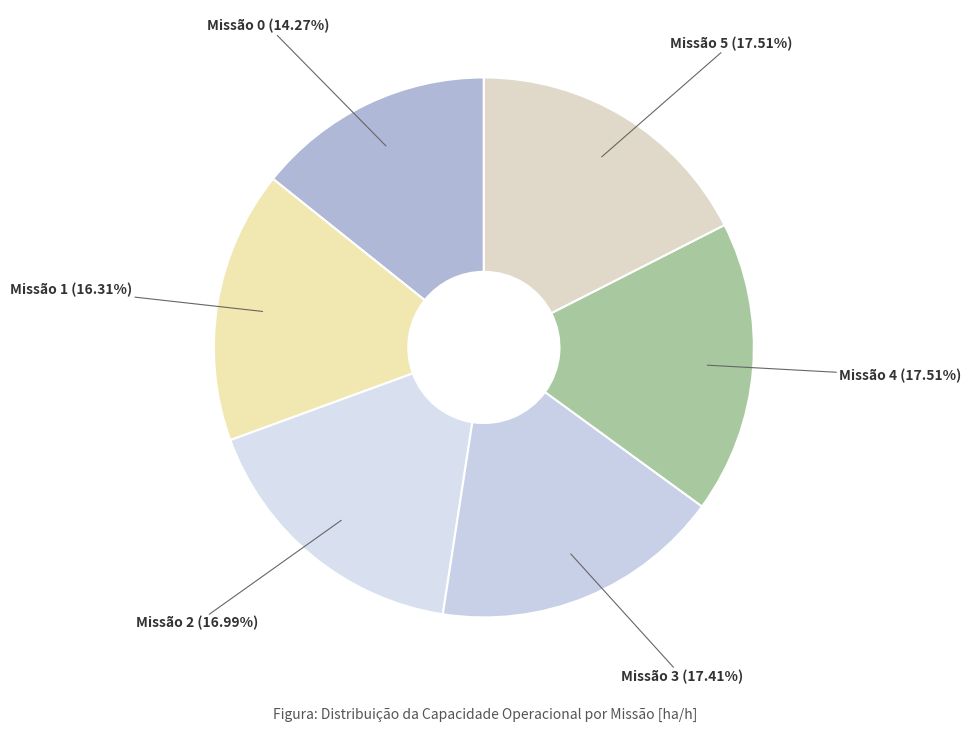

Which slice is the smallest?

Missão 0